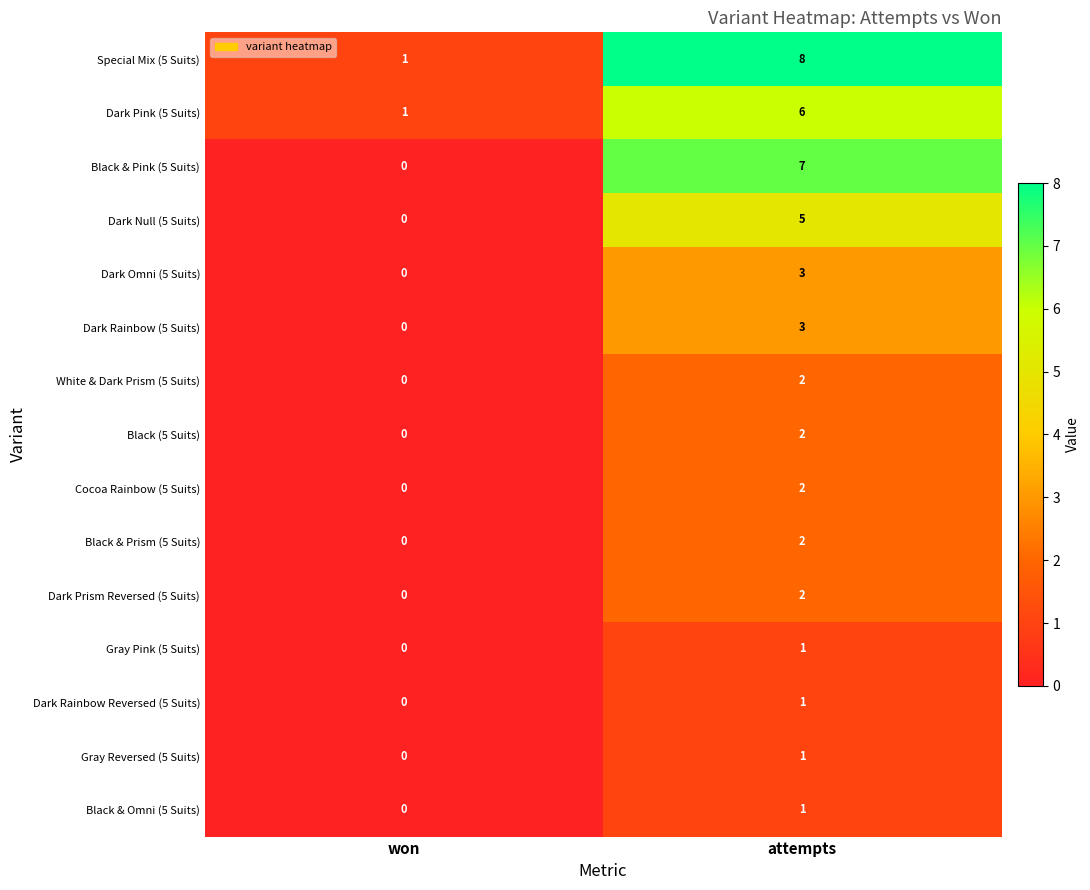

What is the spread (max minus min) of values at attempts?

7